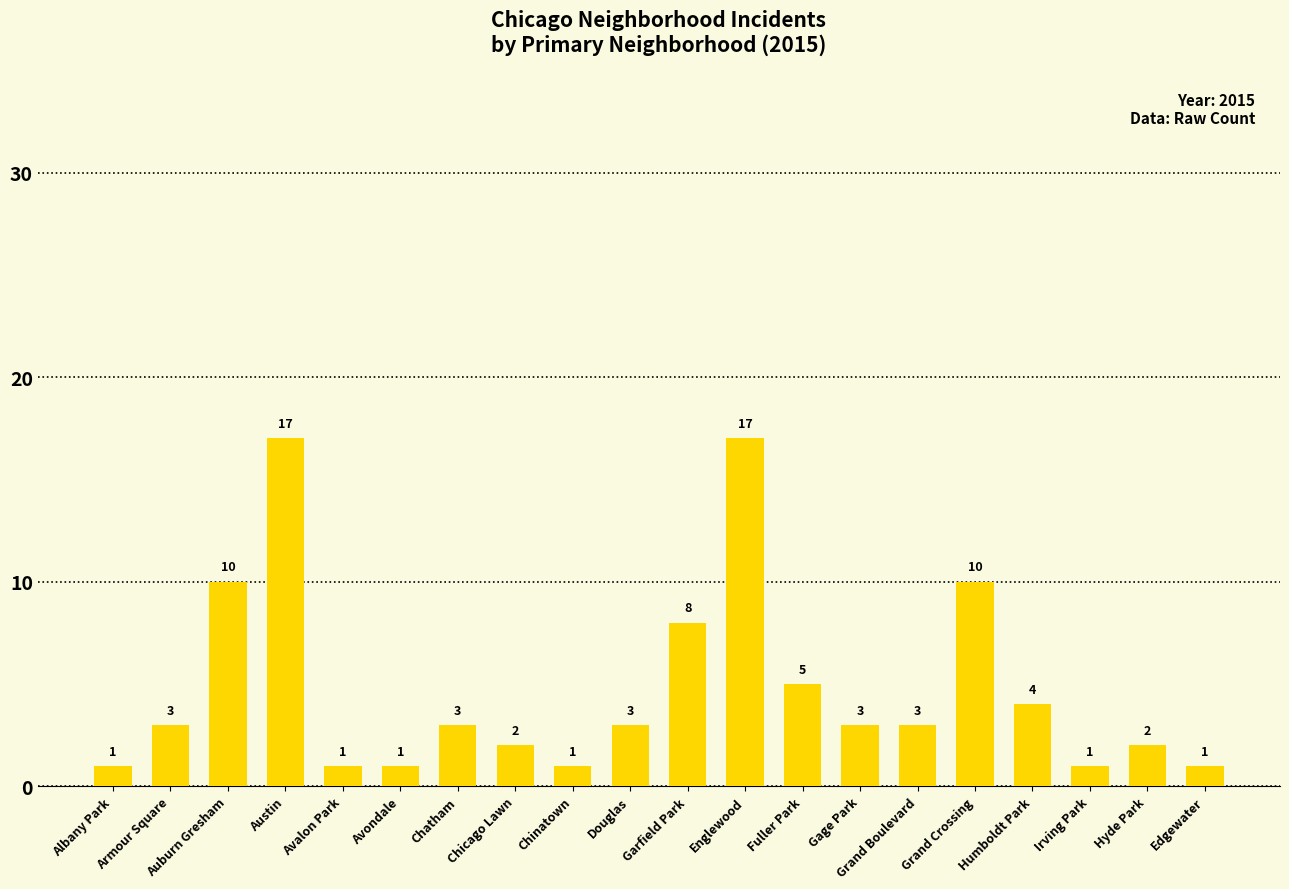

What is the approximate value at Garfield Park, to the nearest 10?

10